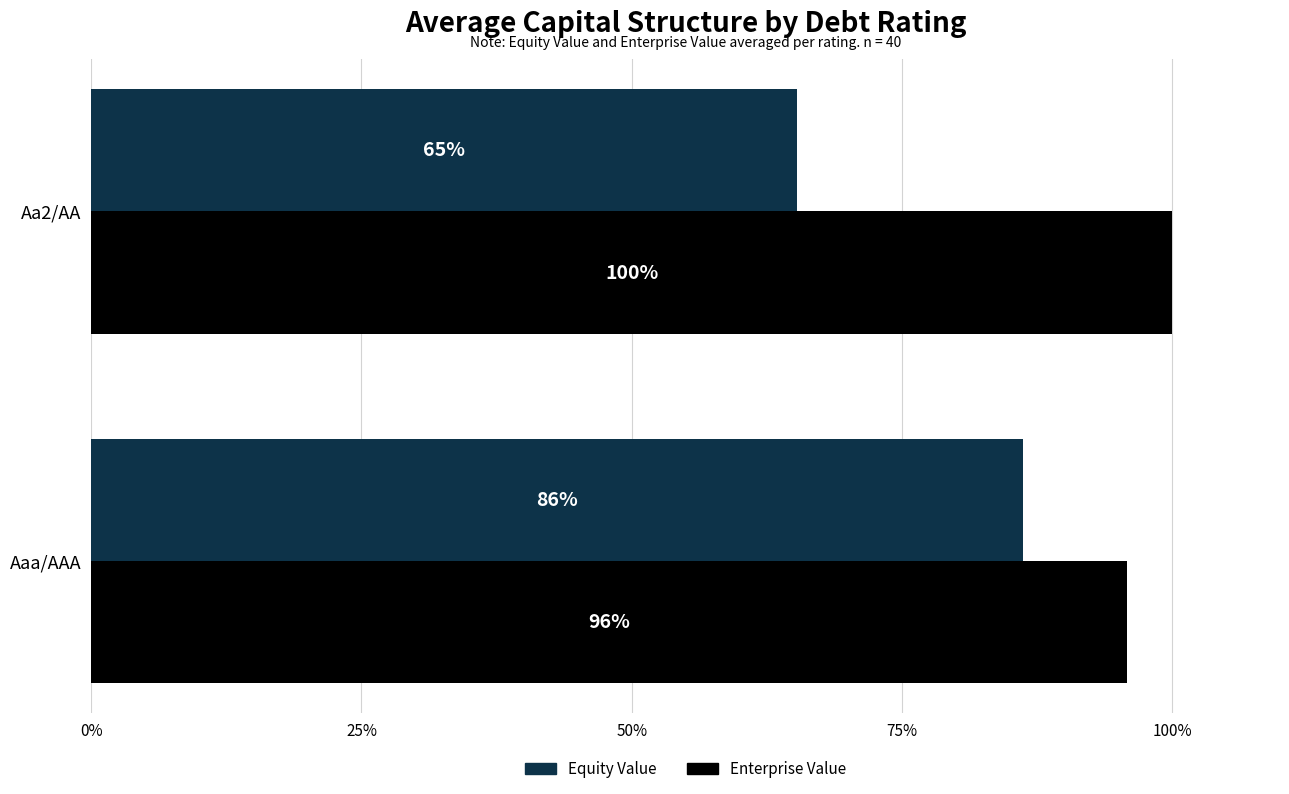

What is the difference between the maximum and minimum values in the Equity Value series?

20.9